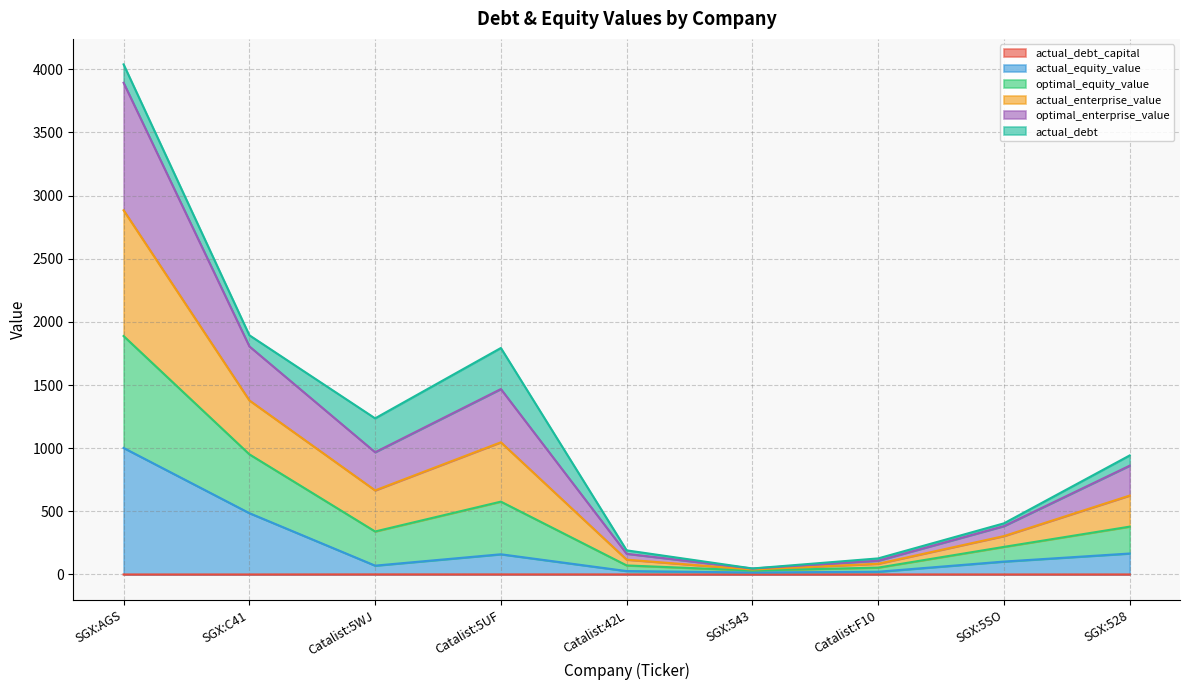

What is the sum of all actual_debt_capital values?

3.3